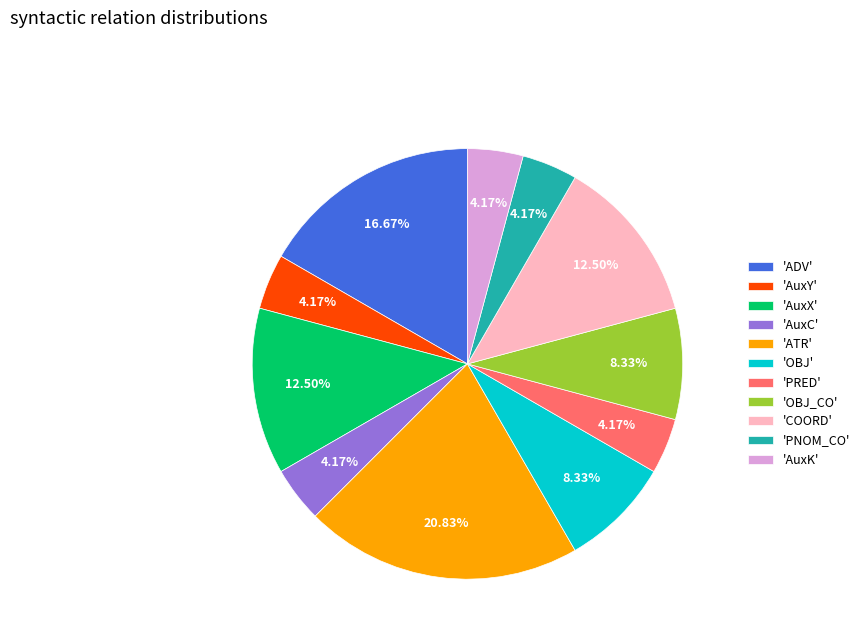

Does 'OBJ' account for over 50% of the chart?

No